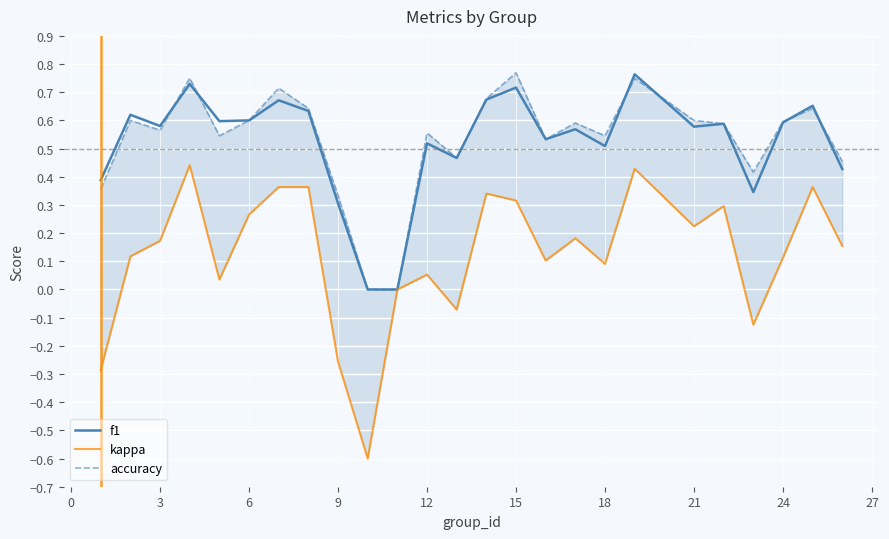

How many lines are shown in the chart?

3